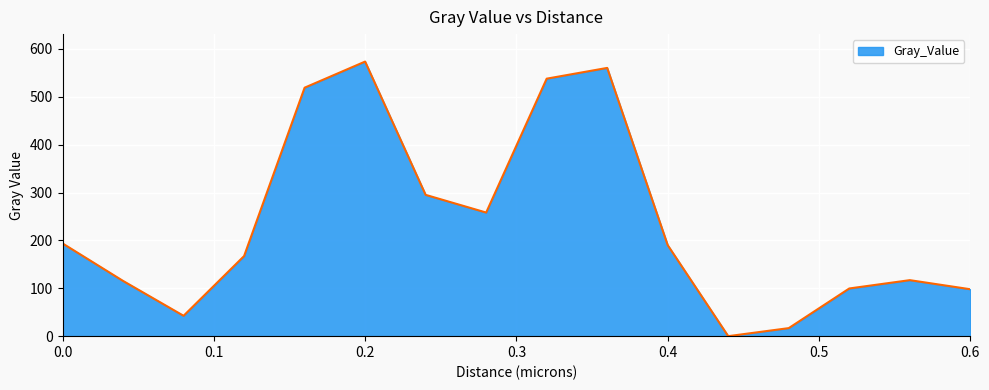

What is the maximum value shown in the chart?

573.7